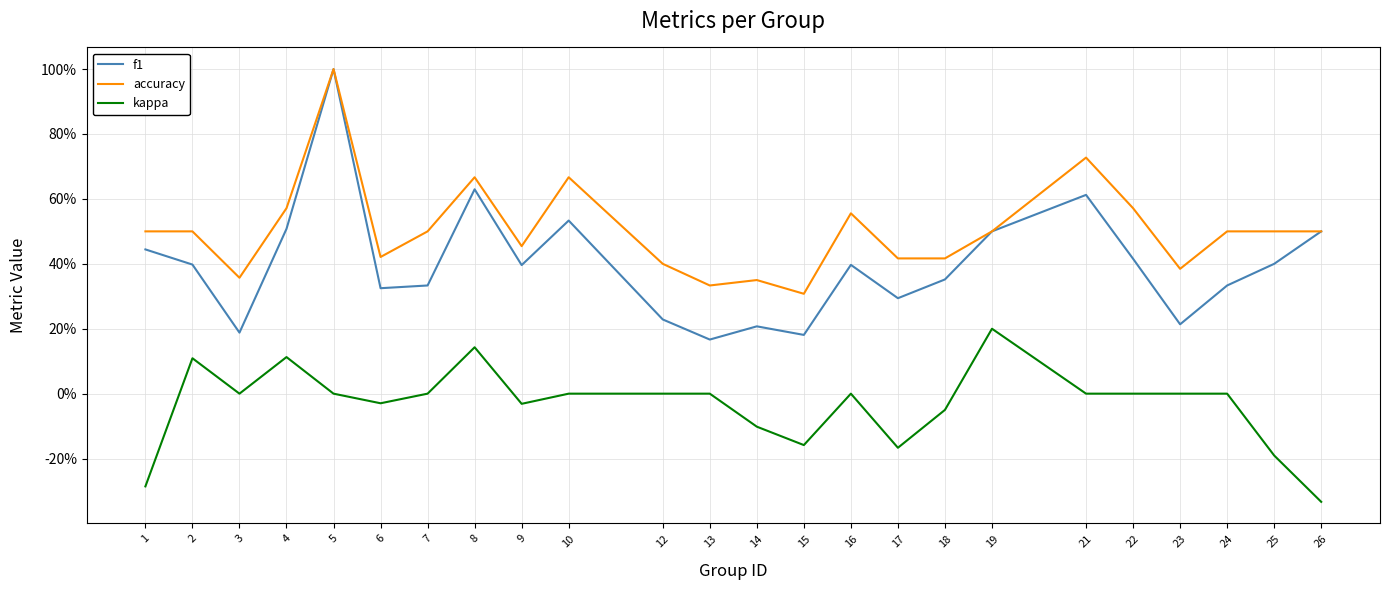

Is this an area chart (filled region under the line)?

No